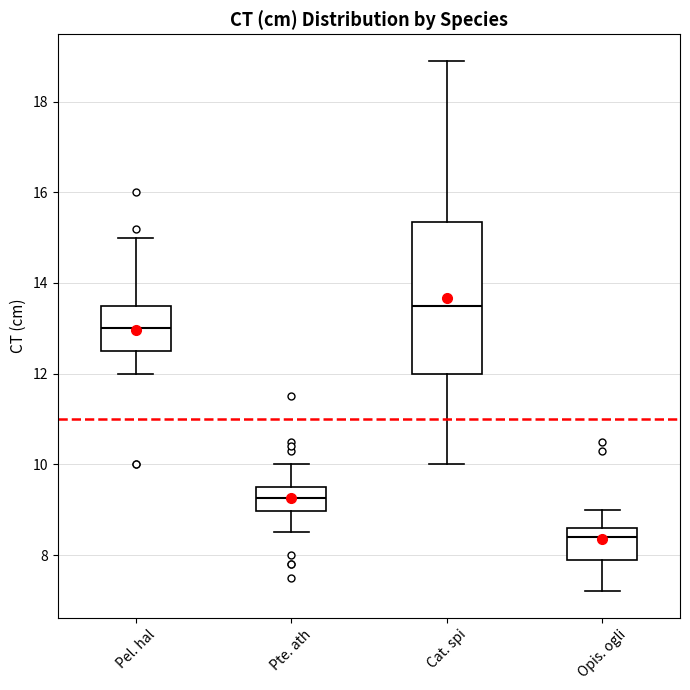

Reading left to right, transcribe this box plot: for each box, give where its median line is, the range the box spans, and where its two whiskers end, as read against the y-axis. The values are not printed on the chart, so give them approximately, as read against the axis.

Pel. hal: median 13.0, box 12.6 to 13.6, whiskers 12.0 to 15.0
Pte. ath: median 9.2, box 9.0 to 9.6, whiskers 8.6 to 10.0
Cat. spi: median 13.6, box 12.0 to 15.4, whiskers 10.0 to 19.0
Opis. ogli: median 8.4, box 8.0 to 8.6, whiskers 7.2 to 9.0